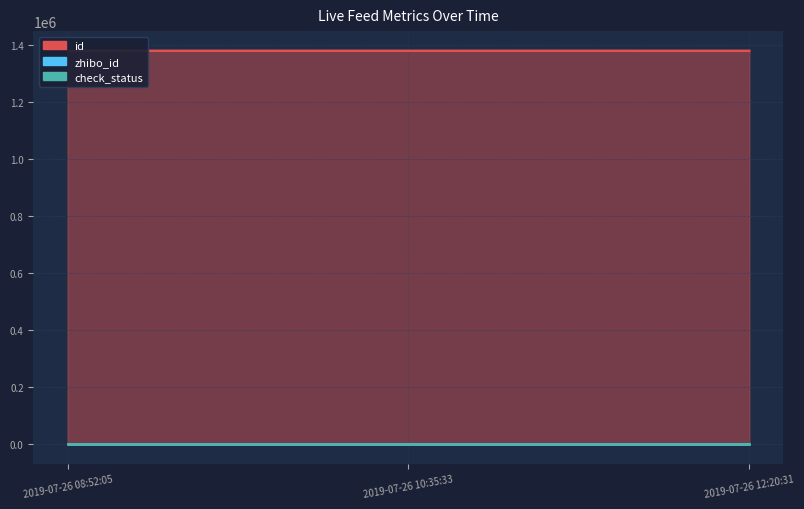

What position from the left is 2019-07-26 12:20:31?

3